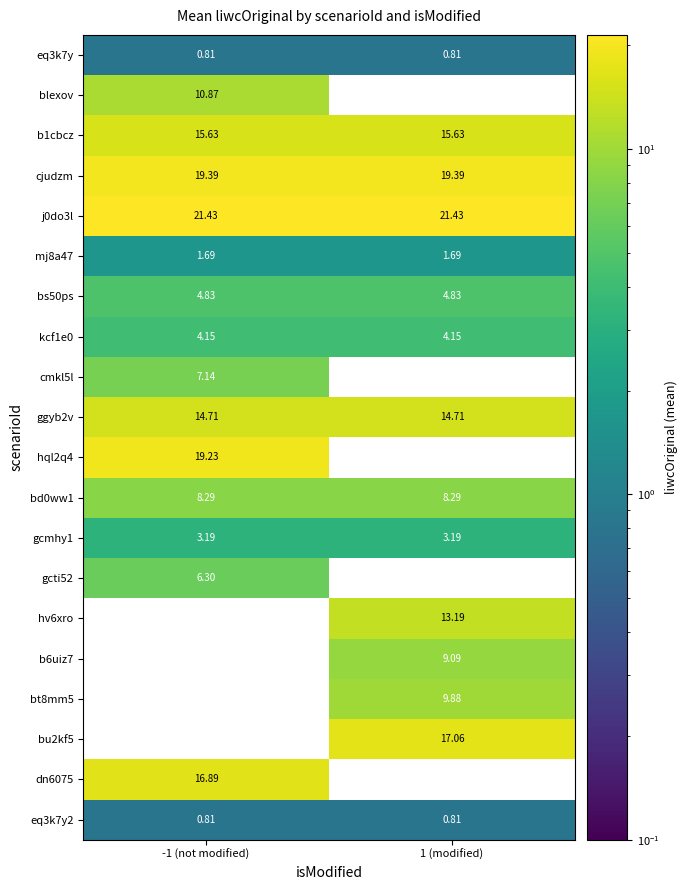

How many series are shown in this chart?

20